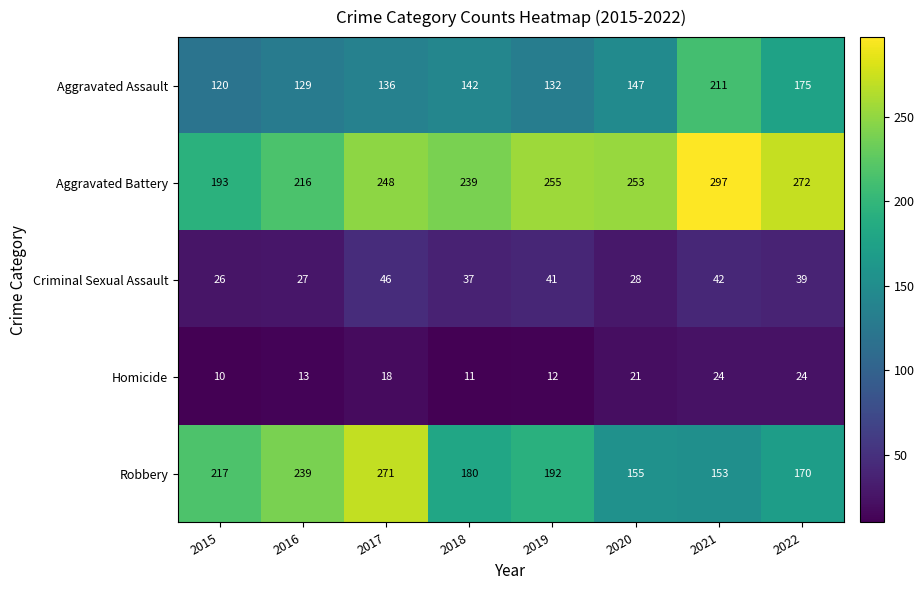

List the series in order of their peak value, lowest first.

Homicide, Criminal Sexual Assault, Aggravated Assault, Robbery, Aggravated Battery